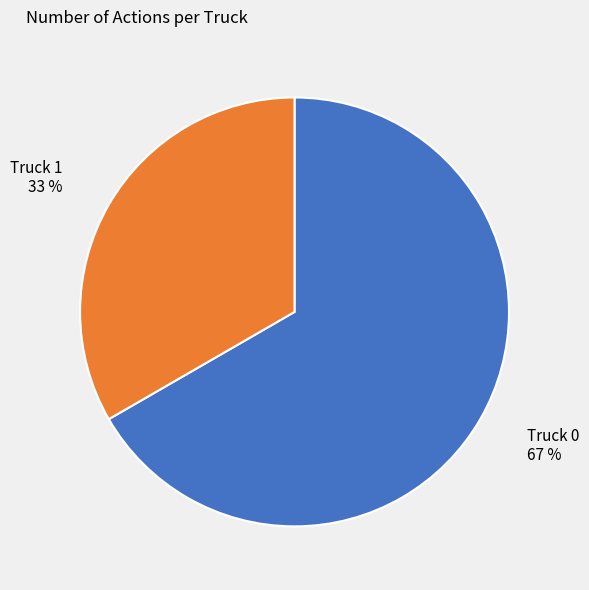

Approximately how many times larger is the value at Truck 0 compared to Truck 1?

2.0